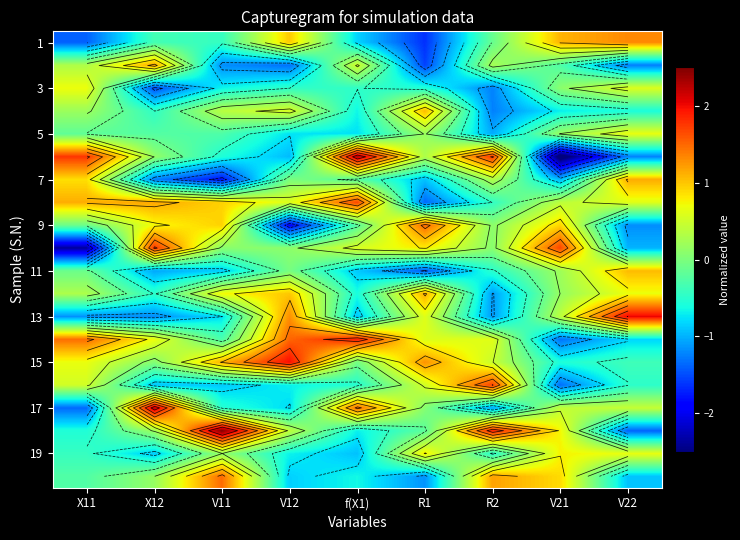

What is the maximum value shown in the chart?

2.5